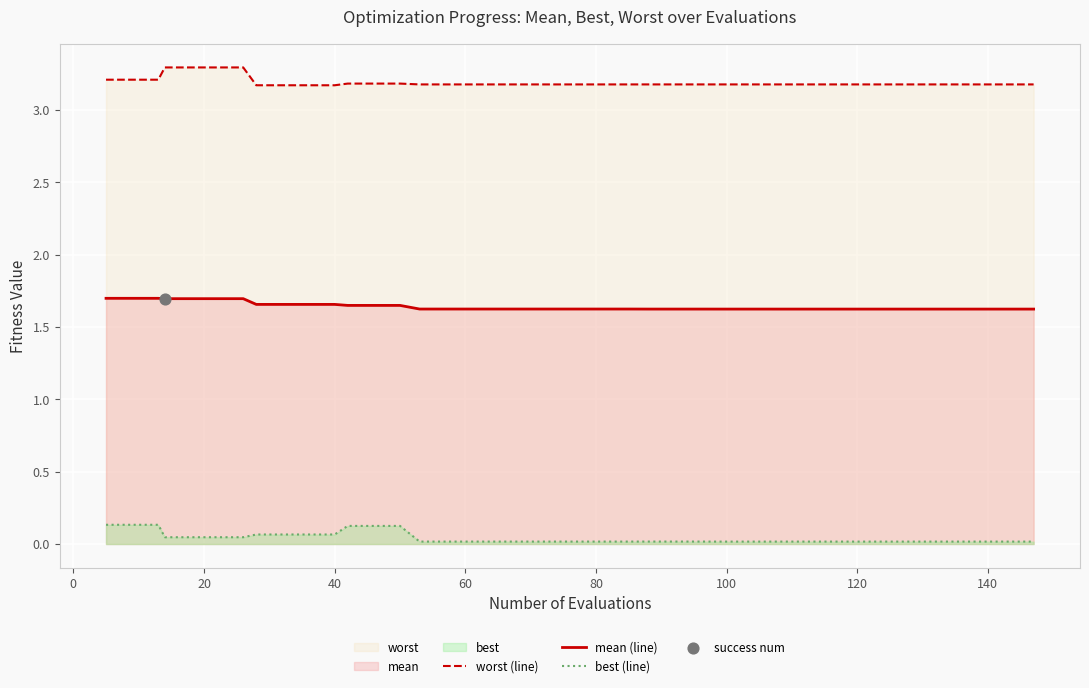

Which series has the largest total across all categories?

worst (line)